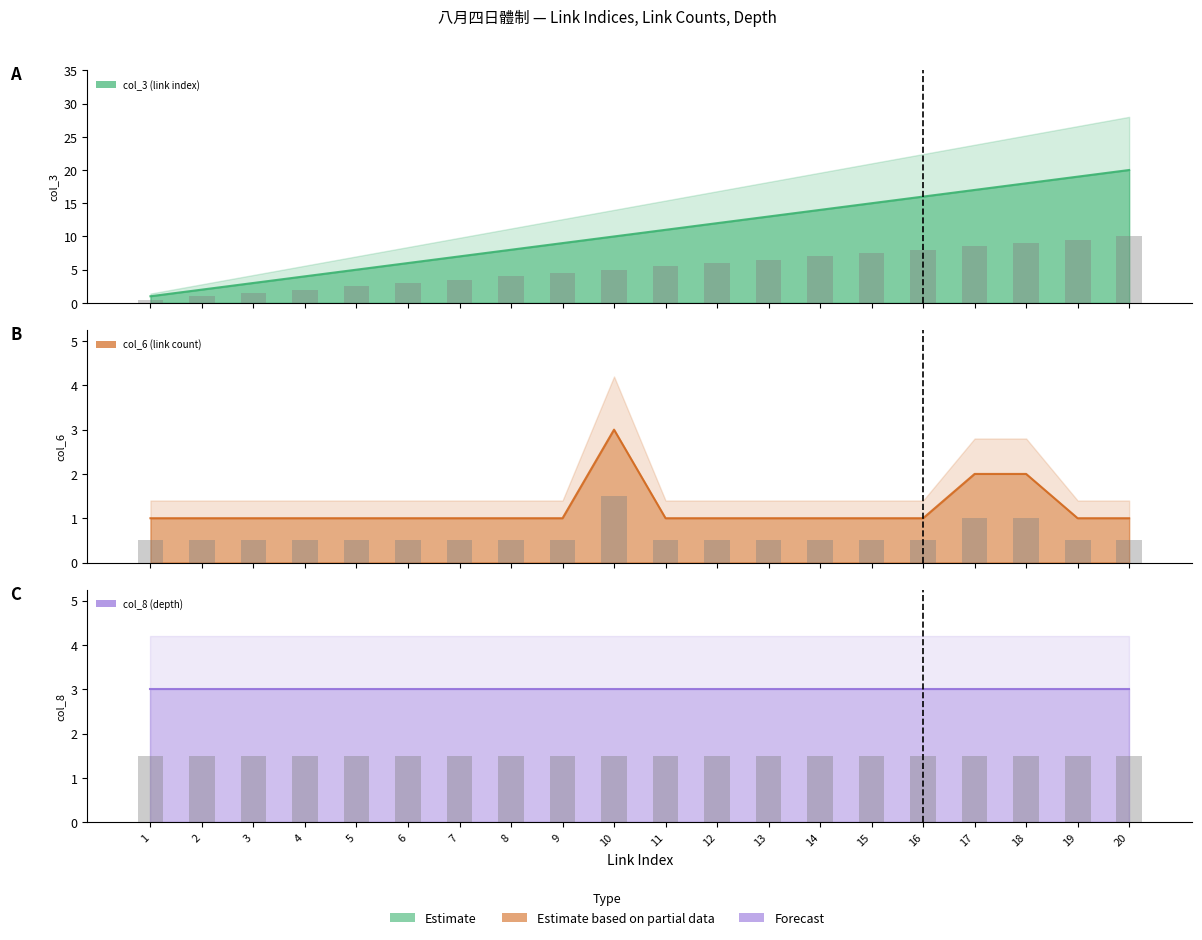

What is the highest value of the col_8 (depth) (bars) series?

1.5